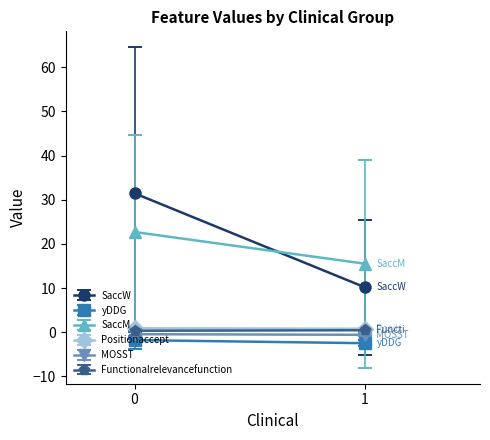

What are all the series names shown in the legend?

SaccW, yDDG, SaccM, Positionaccept, MOSST, Functionalrelevancefunction